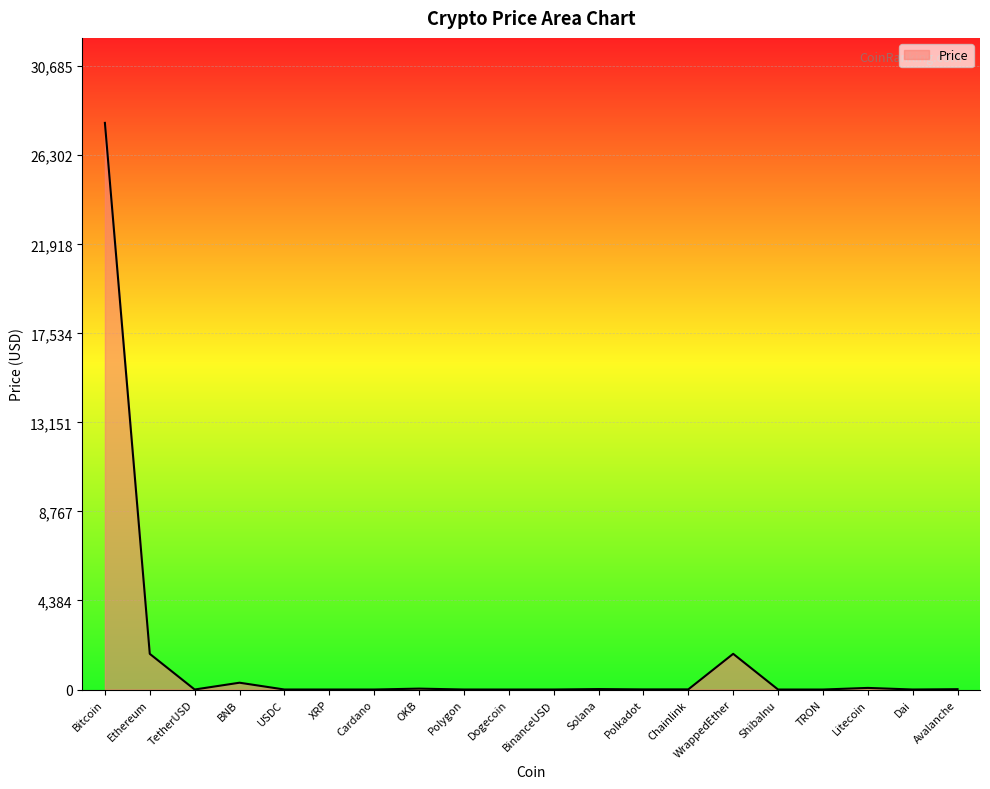

Count the number of values greater than 6.

10